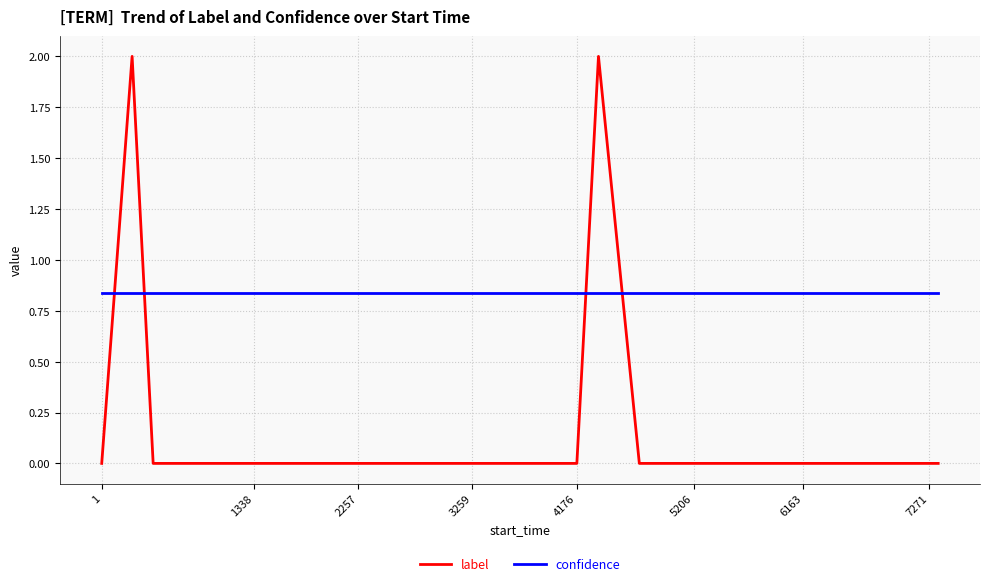

List the series in order of their peak value, highest first.

label, confidence